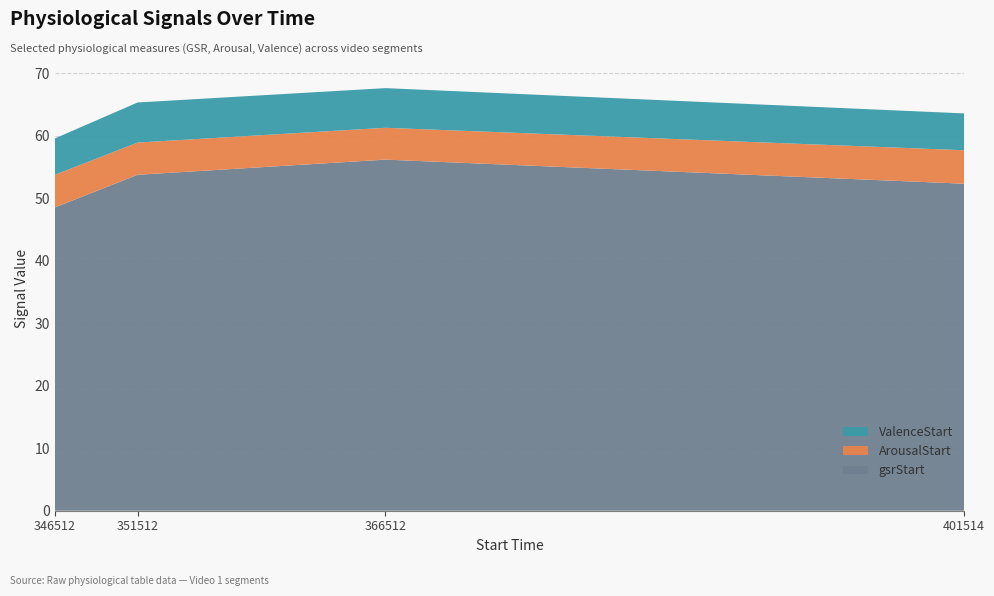

Reading left to right, extract all data points from this chart.

gsrStart: 346512=48.5	351512=53.8	366512=56.2	401514=52.3
ArousalStart: 346512=5.2	351512=5.2	366512=5.1	401514=5.4
ValenceStart: 346512=5.8	351512=6.4	366512=6.3	401514=5.9